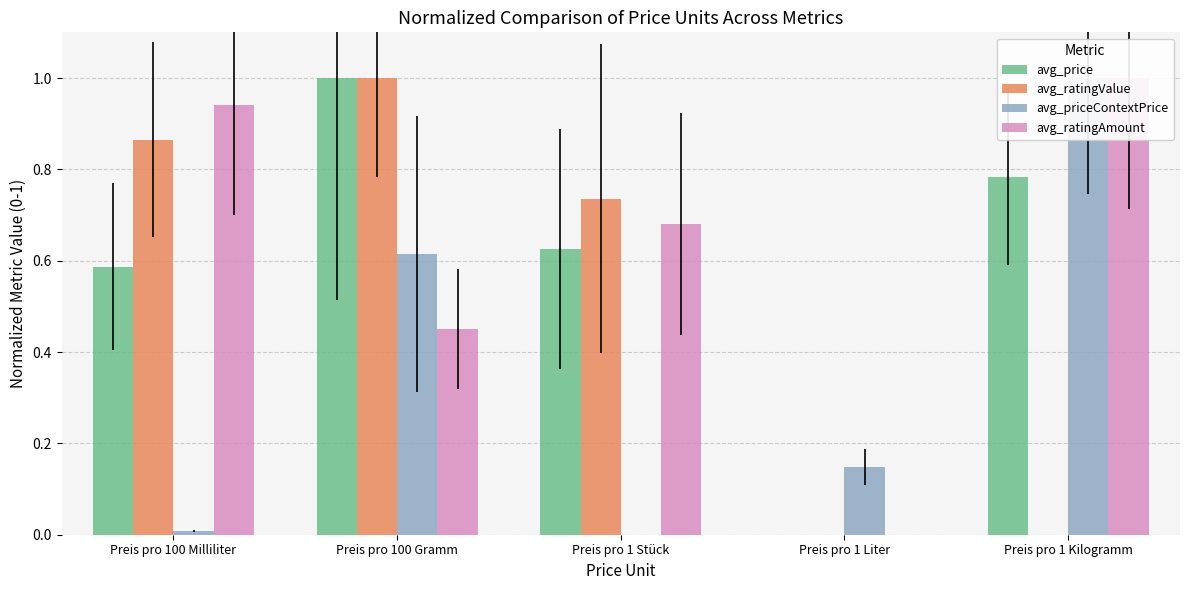

Reading left to right, extract all data points from this chart.

avg_price: Preis pro 100 Milliliter=0.6	Preis pro 100 Gramm=1.0	Preis pro 1 Stück=0.6	Preis pro 1 Liter=0.0	Preis pro 1 Kilogramm=0.8
avg_ratingValue: Preis pro 100 Milliliter=0.9	Preis pro 100 Gramm=1.0	Preis pro 1 Stück=0.7	Preis pro 1 Liter=0.0	Preis pro 1 Kilogramm=0.0
avg_priceContextPrice: Preis pro 100 Milliliter=0.0	Preis pro 100 Gramm=0.6	Preis pro 1 Stück=0.0	Preis pro 1 Liter=0.1	Preis pro 1 Kilogramm=1.0
avg_ratingAmount: Preis pro 100 Milliliter=0.9	Preis pro 100 Gramm=0.5	Preis pro 1 Stück=0.7	Preis pro 1 Liter=0.0	Preis pro 1 Kilogramm=1.0